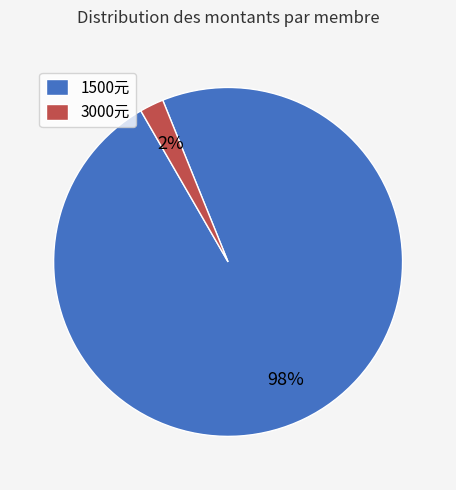

Rank the categories by value from lowest to highest.

3000元, 1500元